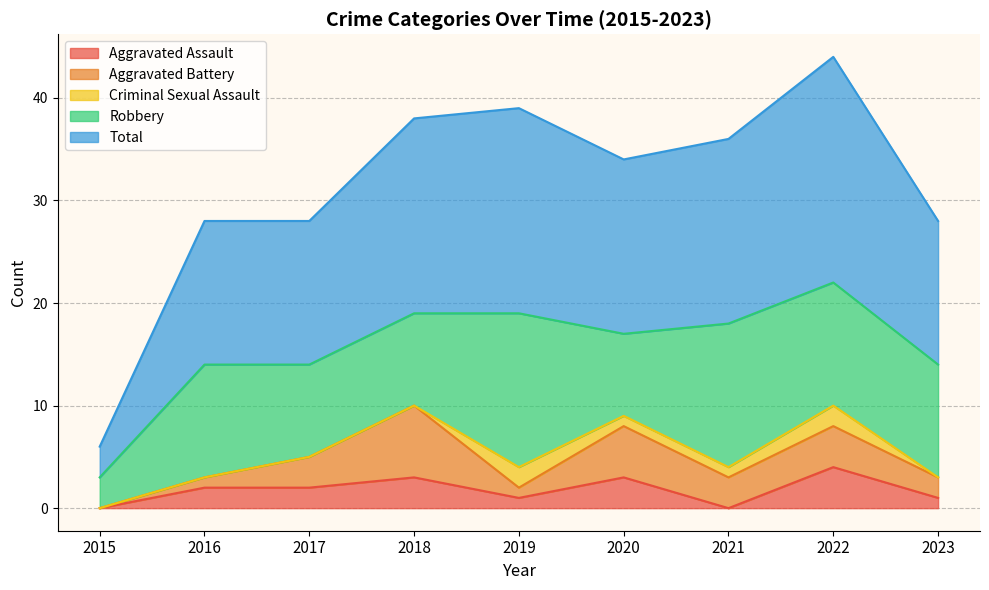

Reading right to left, extract all data points from this chart.

Aggravated Assault: 1	4	0	3	1	3	2	2	0
Aggravated Battery: 2	4	3	5	1	7	3	1	0
Criminal Sexual Assault: 0	2	1	1	2	0	0	0	0
Robbery: 11	12	14	8	15	9	9	11	3
Total: 14	22	18	17	20	19	14	14	3